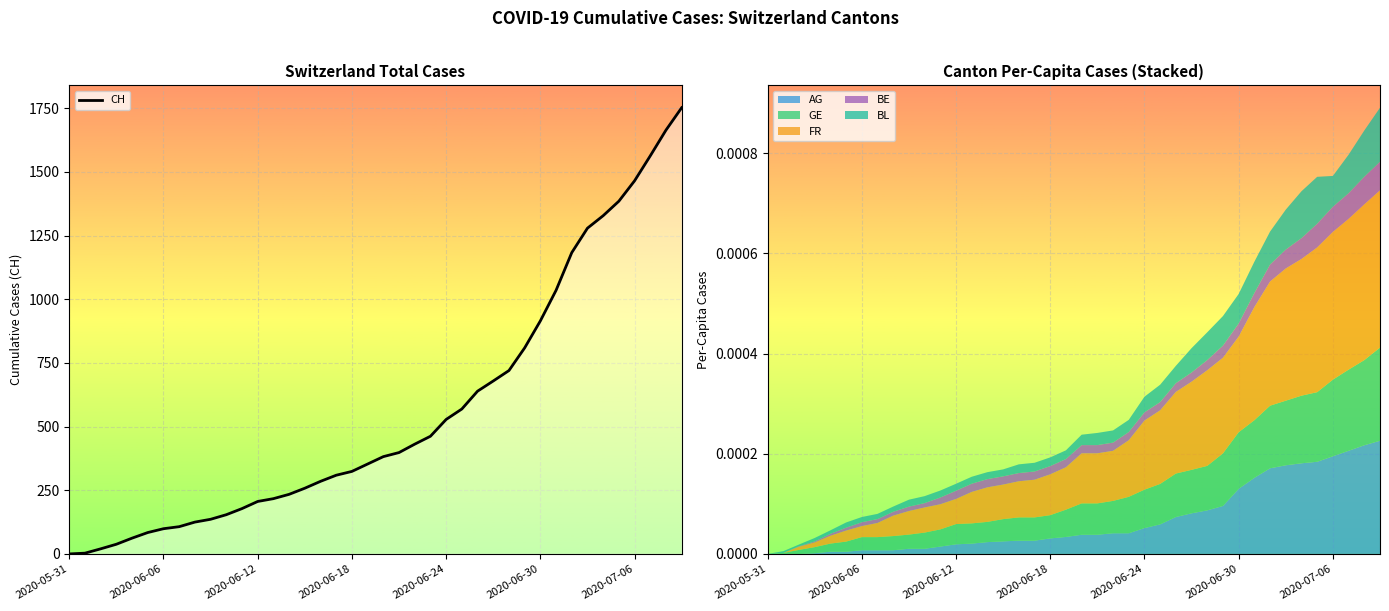

What is the maximum value for CH?

1752